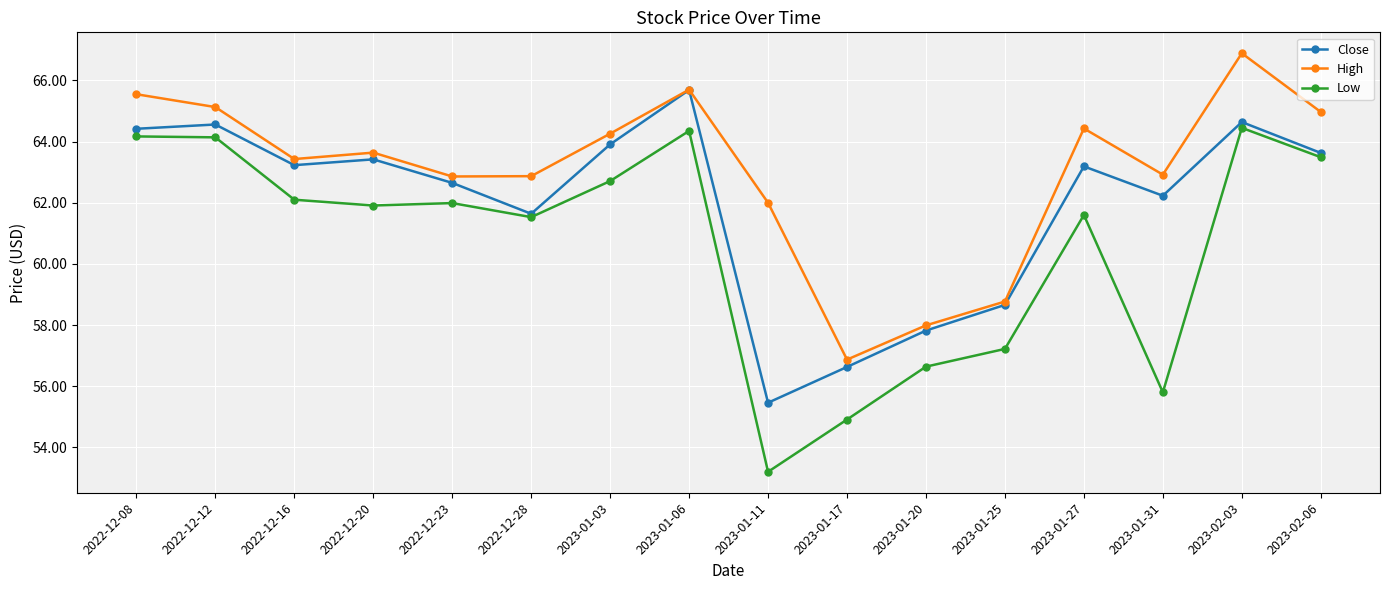

What is the total value across all series at 2022-12-20?

189.0